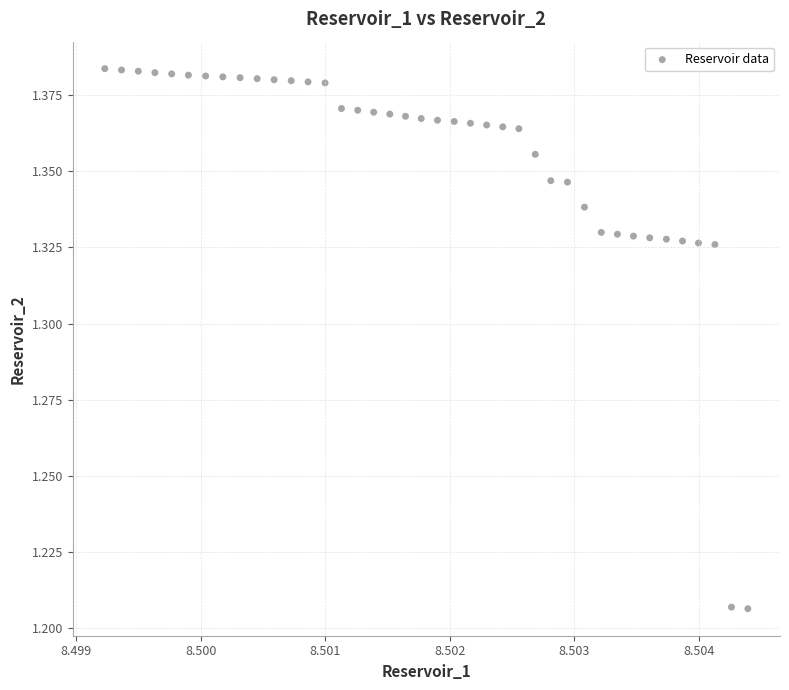

How many points are shown in the scatter plot?

40